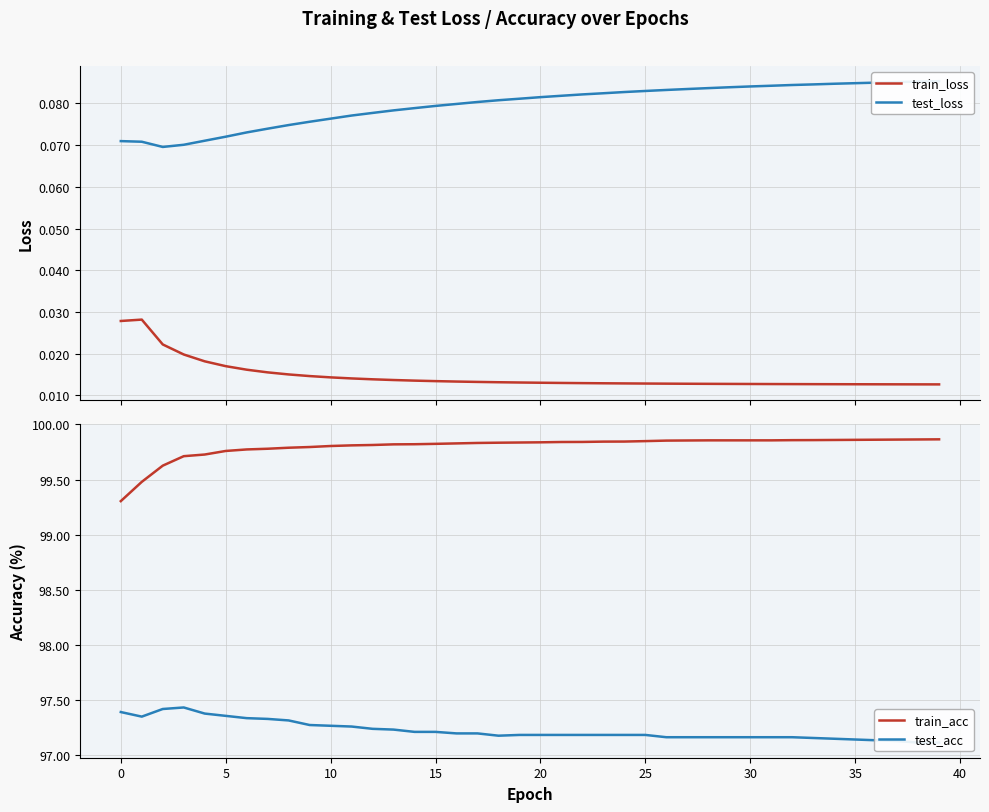

What is the sum of all train_acc values?

3992.1